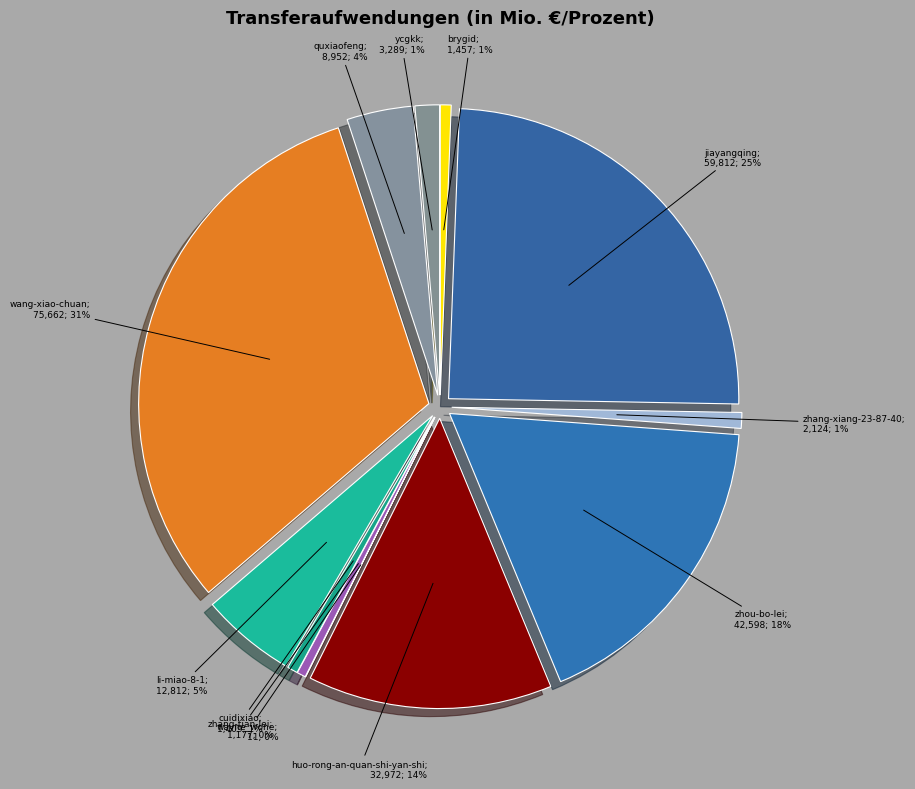

To the nearest percent, what is the difference between the largest and smallest slice percentages?

31%